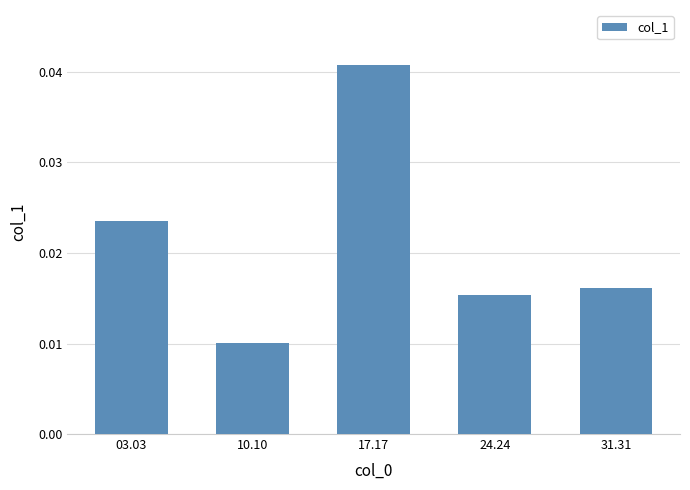

Which label corresponds to the smallest value in the chart?

10.10